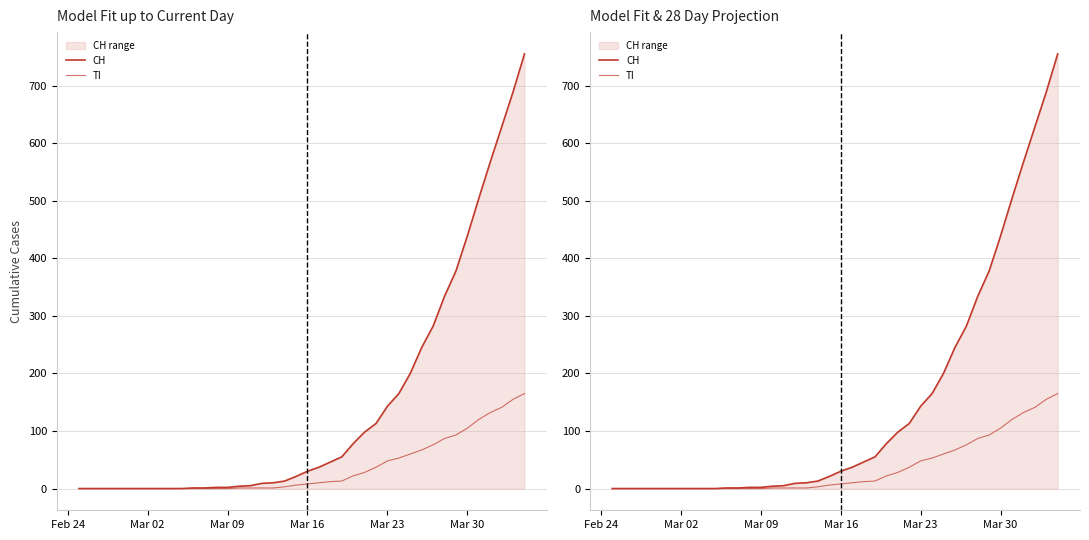

True or false: CH and TI intersect in this chart.

False